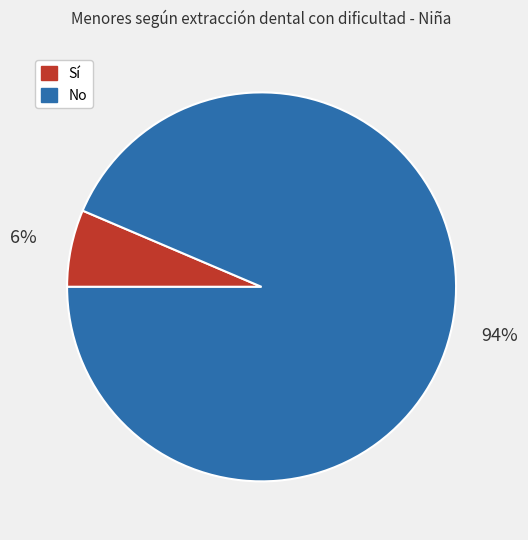

How many slices are in this pie chart?

2